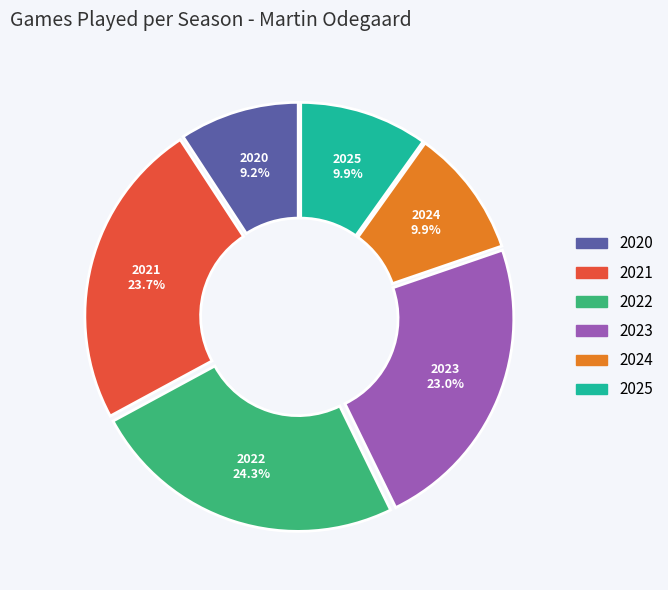

Which category has the smallest portion of the pie?

2020